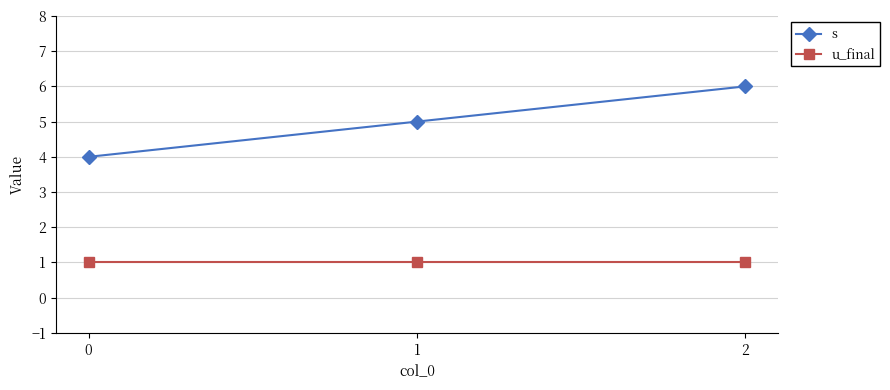

Count the number of categories in the chart.

3